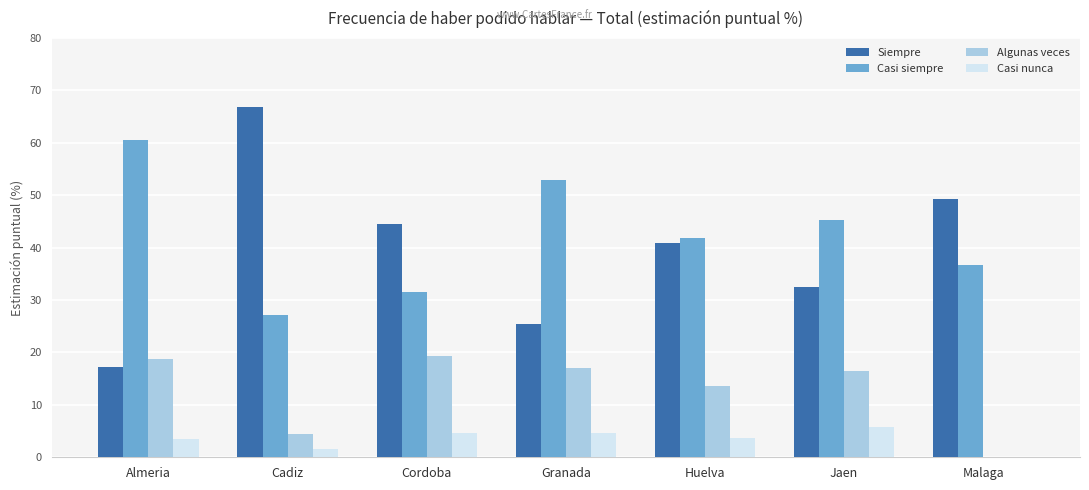

At which label does Siempre first exceed 40?

Cadiz